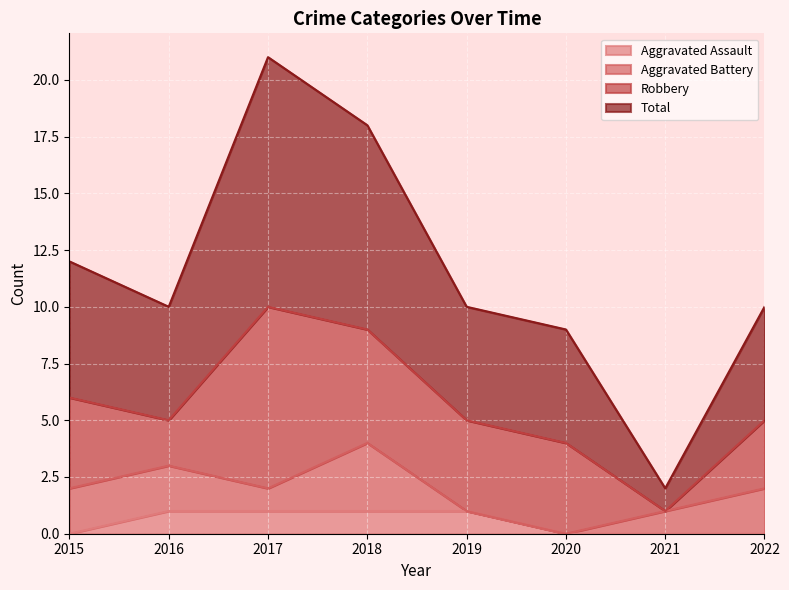

The value of Aggravated Assault at 2022 is 0. True or false?

True